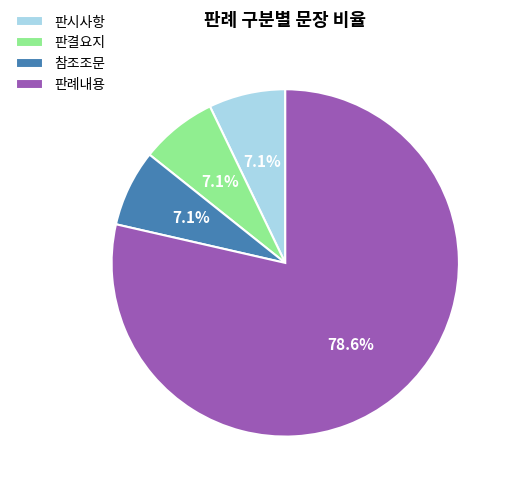

To the nearest percent, what percentage of the pie is 판시사항?

7%